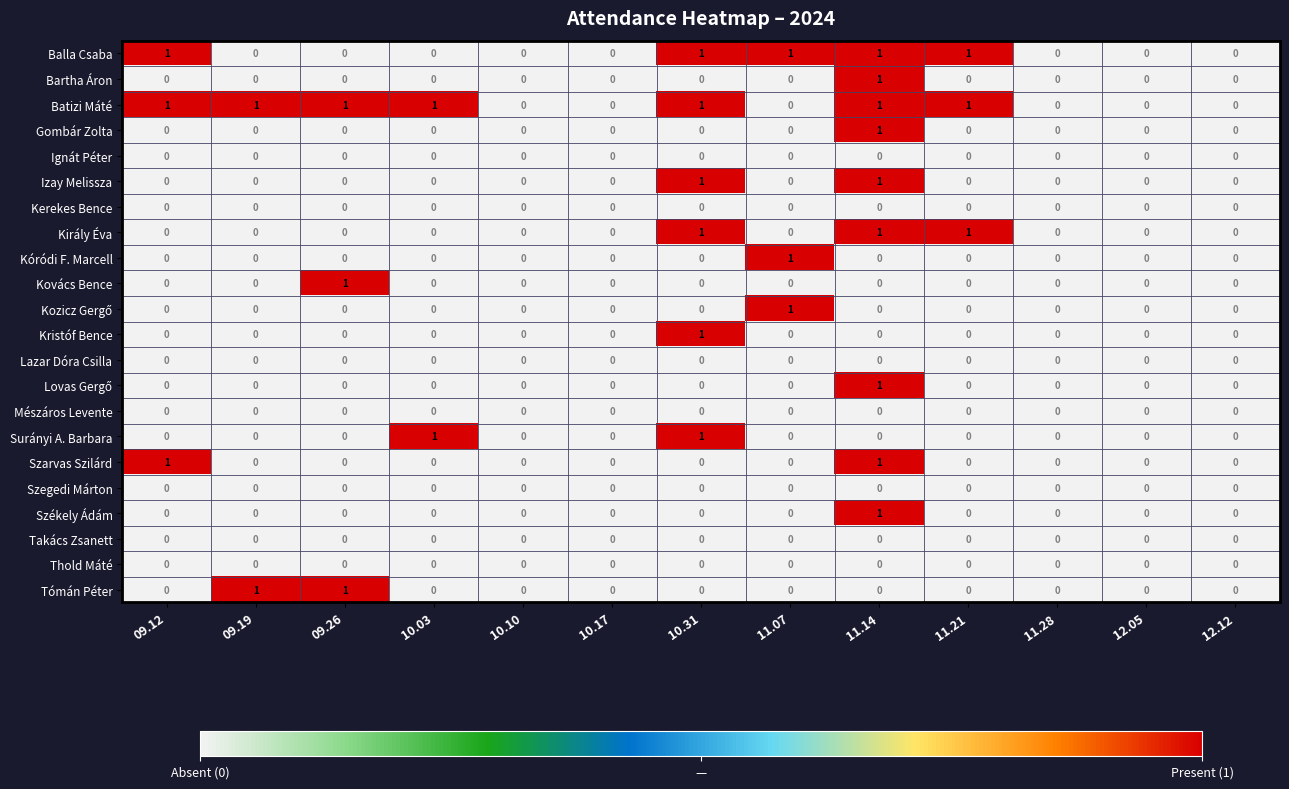

The value of Surányi A. Barbara at 10.31 is 1. True or false?

True